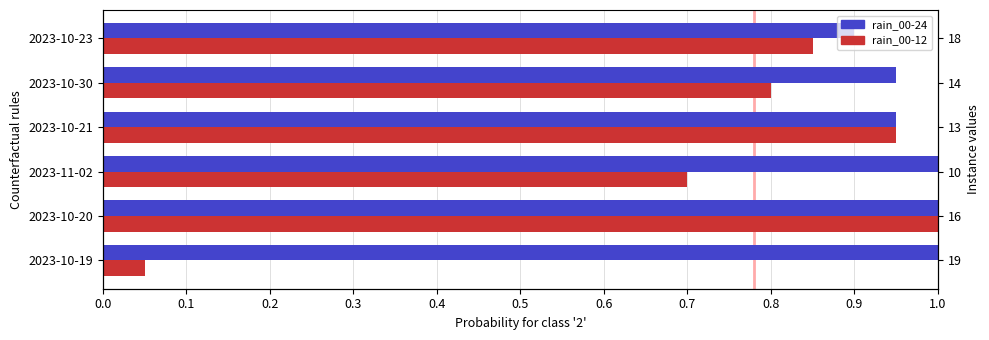

How many values in the rain_00-24 series are below 1?

3